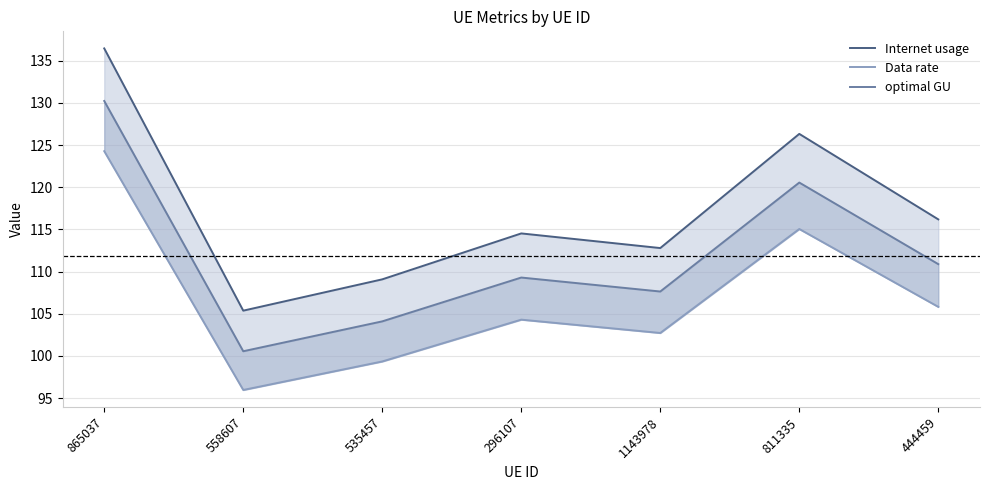

Where is the first local minimum for Data rate?

558607